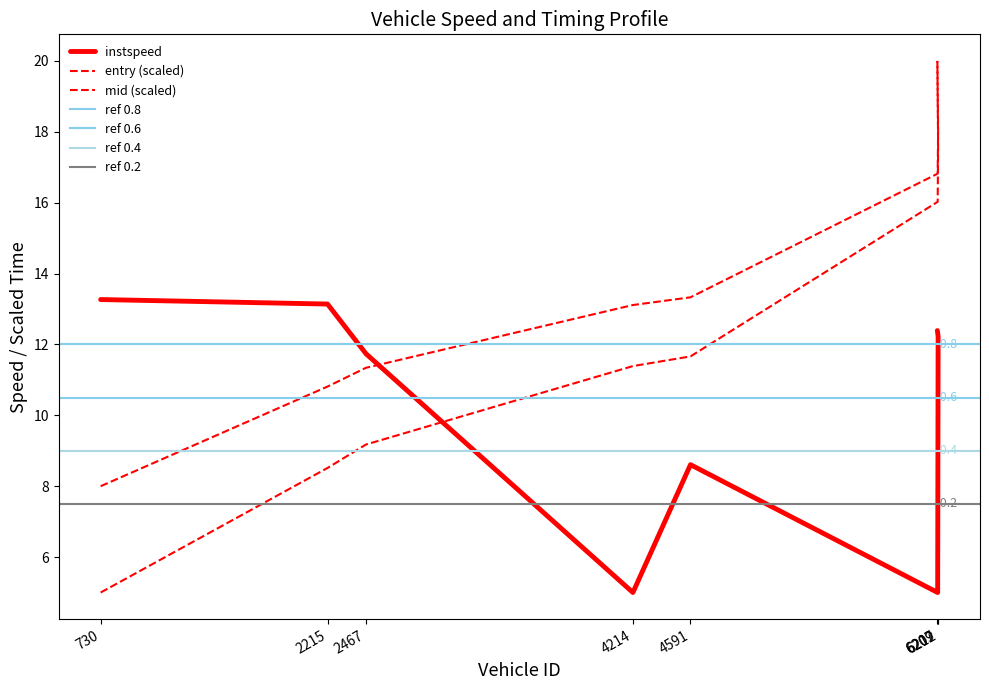

What is the difference between the entry values at 2467 and 6212?

8.4